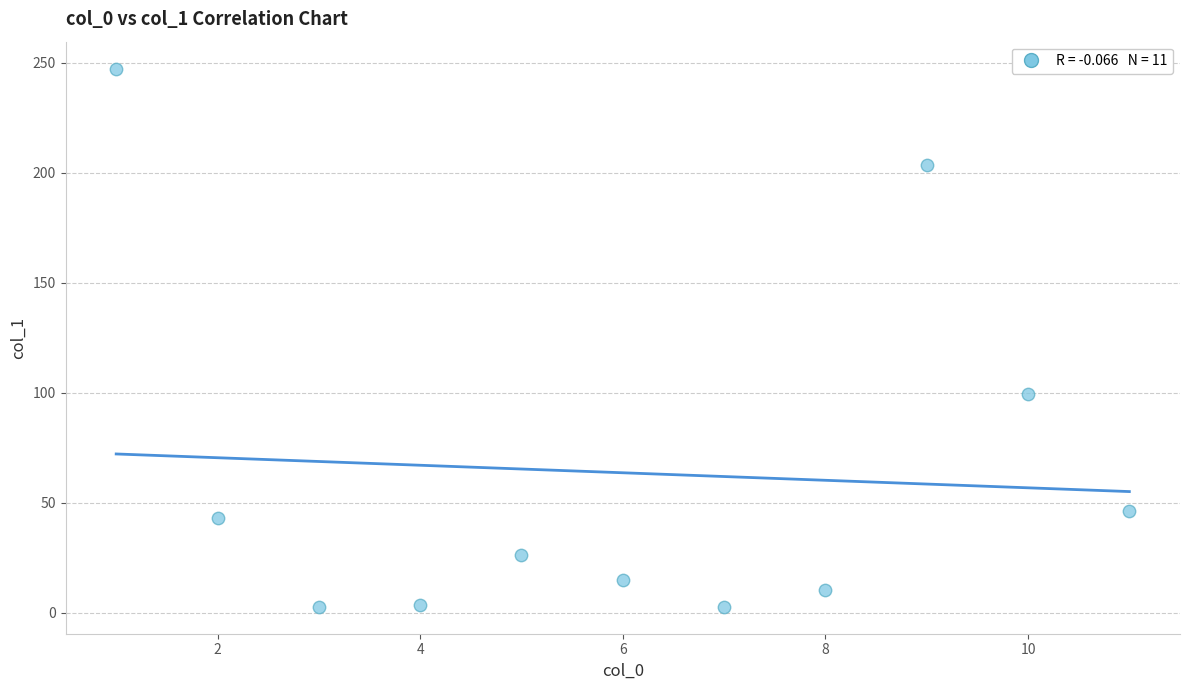

What is the average Y value?

63.7